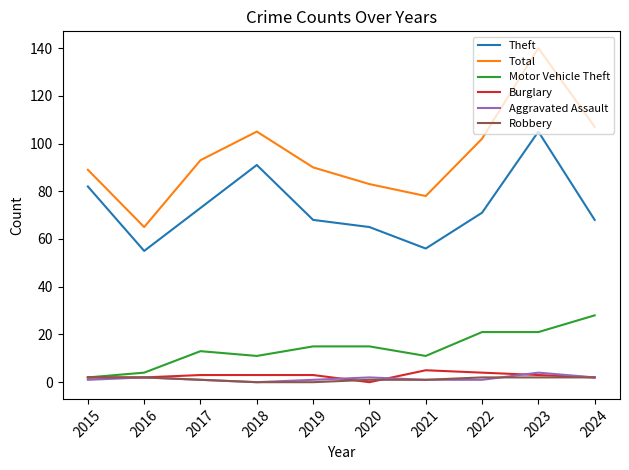

Between 2018 and 2023, which series saw the biggest shift?

Total